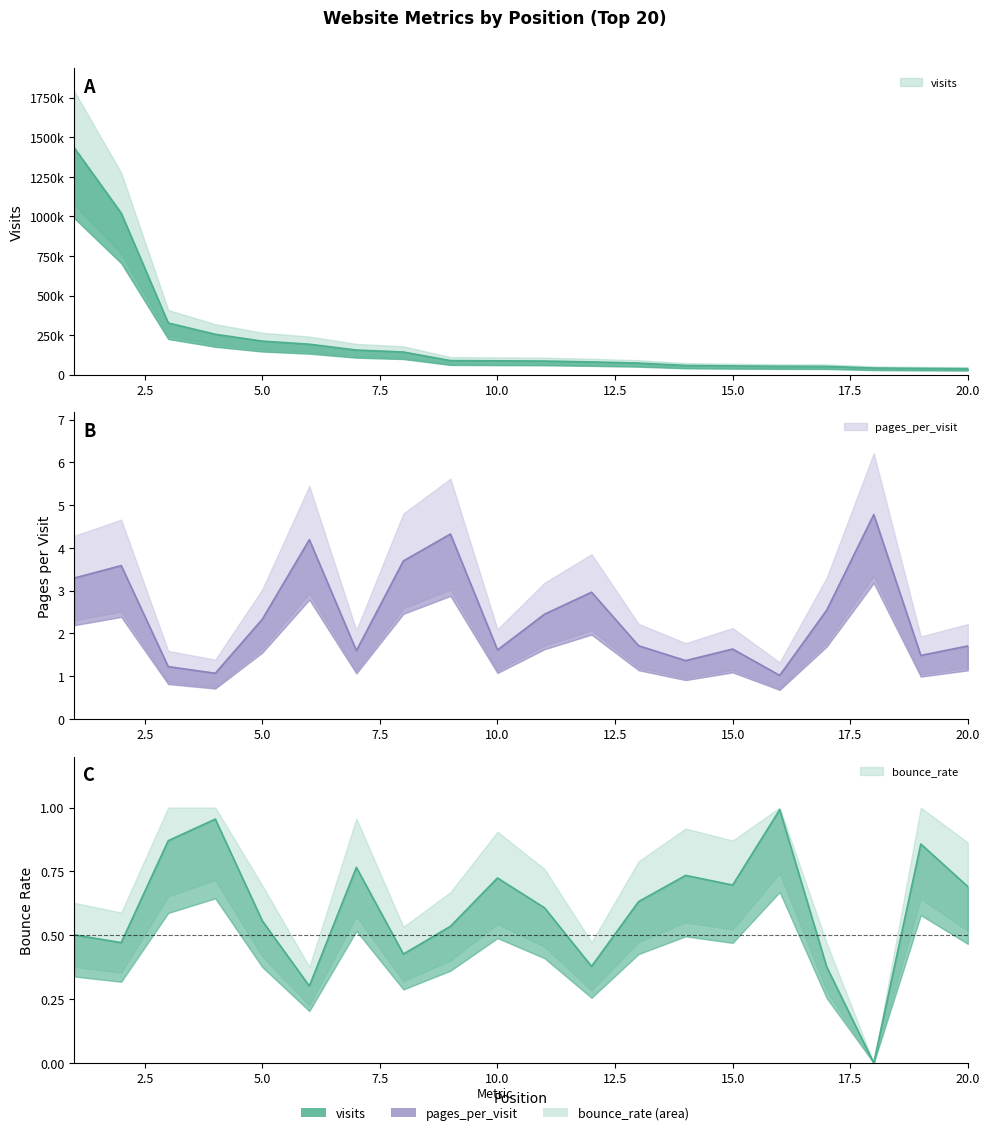

True or false: bounce_rate and visits intersect in this chart.

False